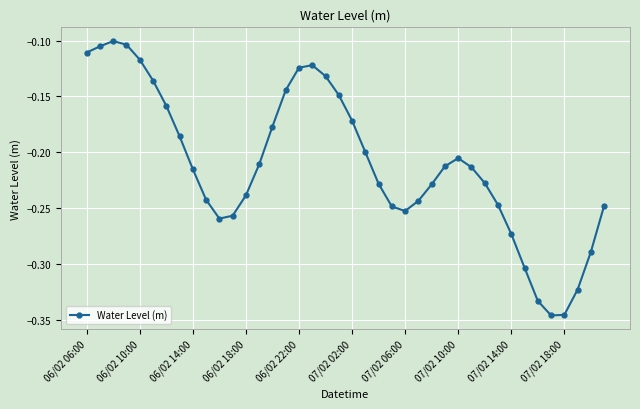

What is the difference between the second highest and second lowest values?

0.2